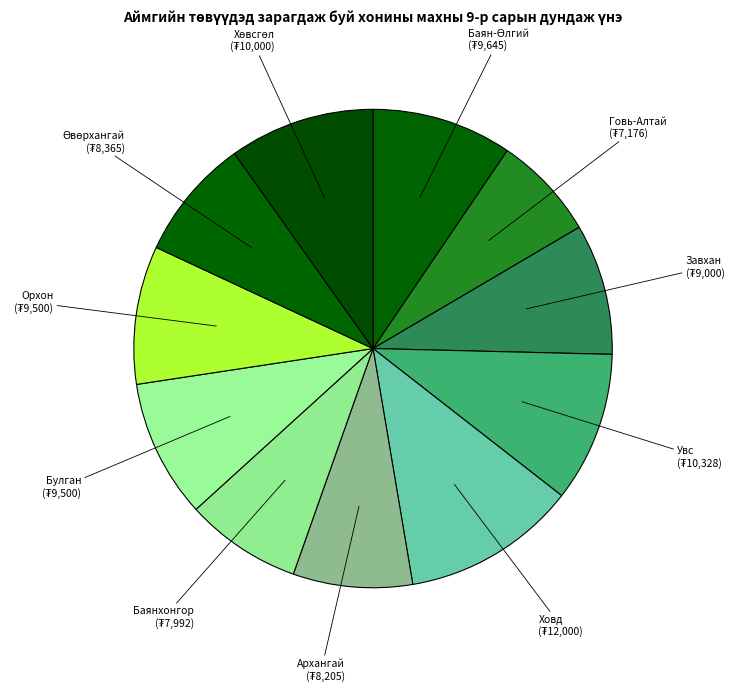

How many segments does this pie chart have?

11